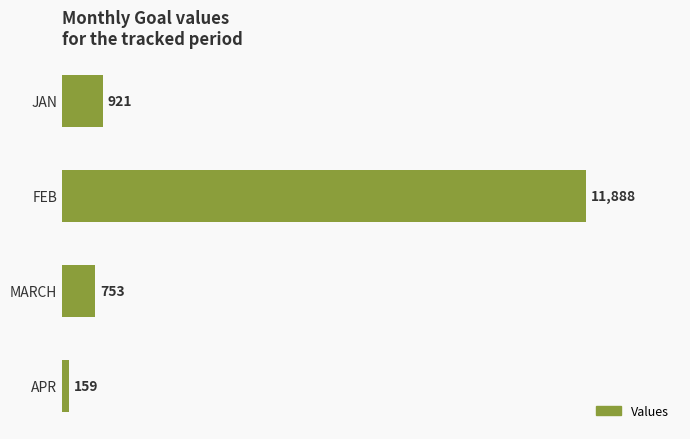

True or false: the data shows 253 at JAN.

False